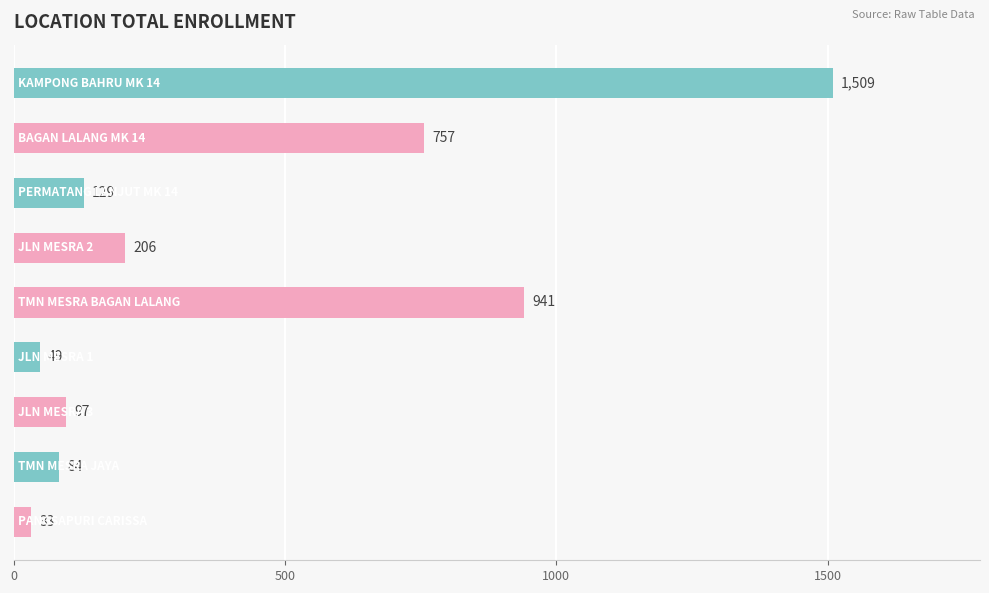

What is the maximum value shown in the chart?

1509